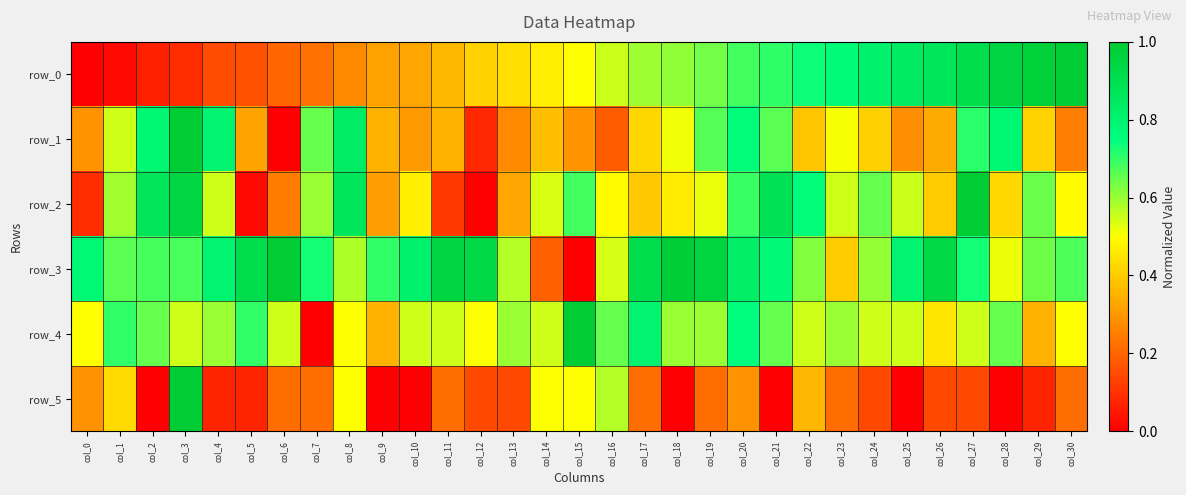

What is the average value of the row_2 series?

0.5